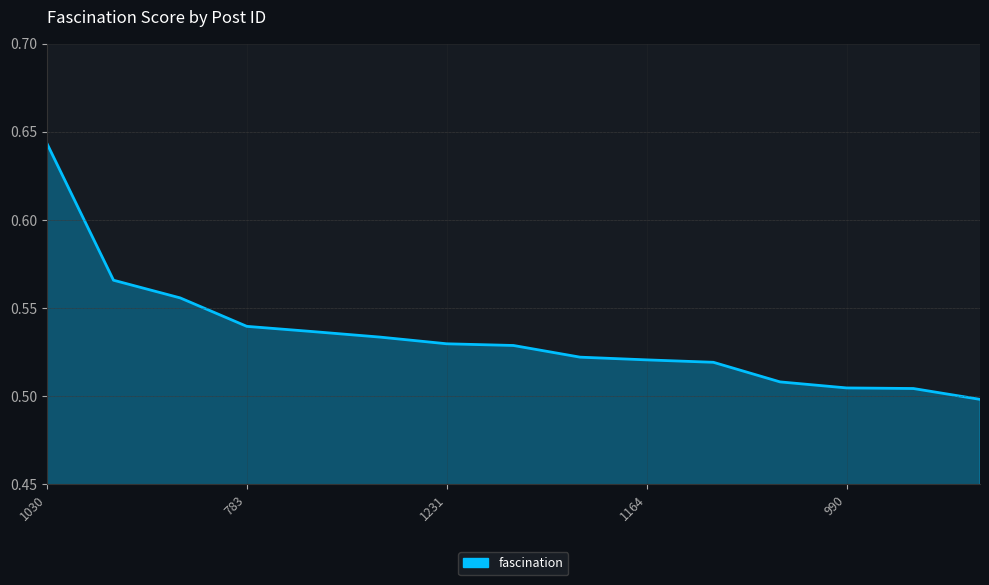

True or false: the data has more than 2 interior local peaks.

False